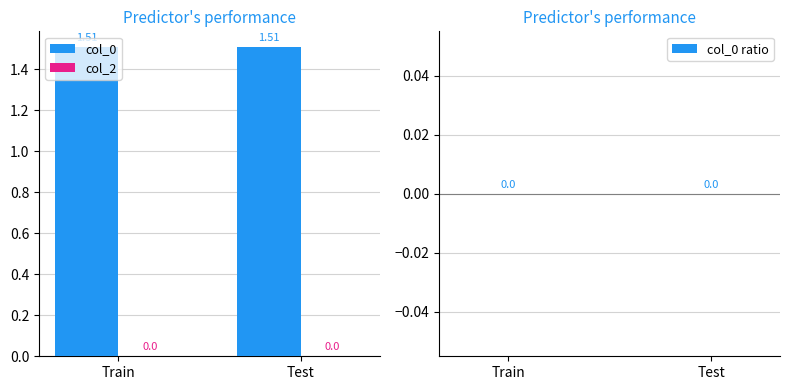

At which label does col_0 reach its minimum?

Train